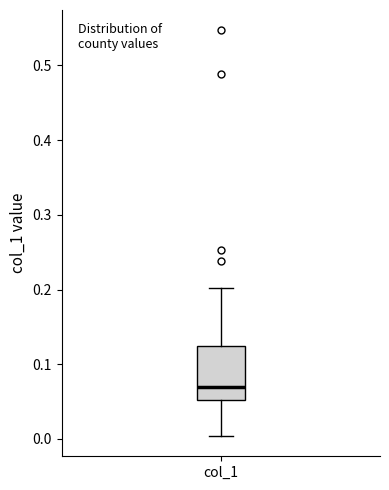

Transcribe this box plot: give where the median line is, the range the box spans, and where the two whiskers end, as read against the y-axis. The values are not printed on the chart, so give them approximately, as read against the axis.

median 0.07, box 0.05 to 0.12, whiskers 0.00 to 0.20